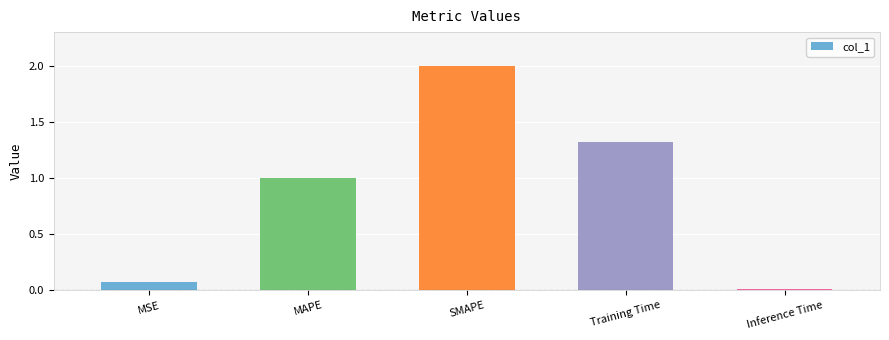

How many data points are above 1?

3